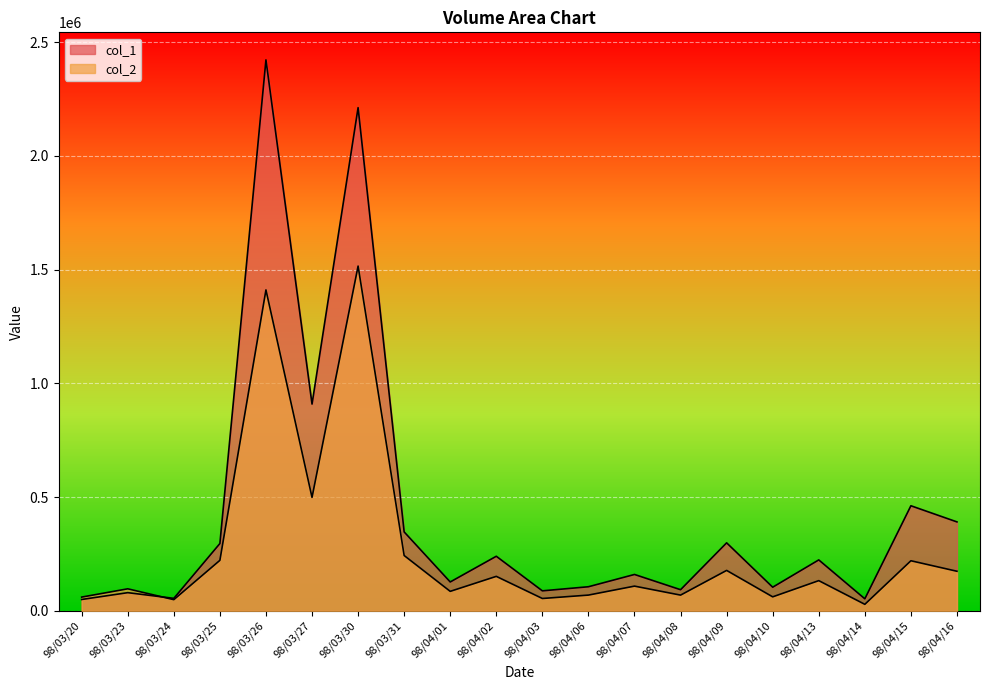

At which label is col_2 closest to 772135?

98/03/27